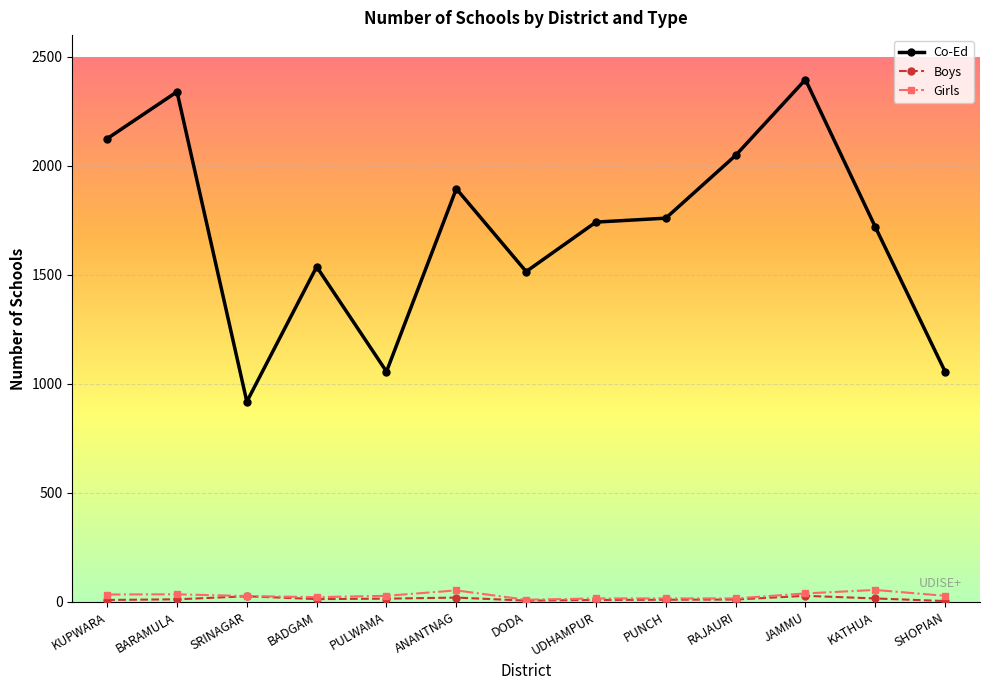

What is the average value of the Girls series?

28